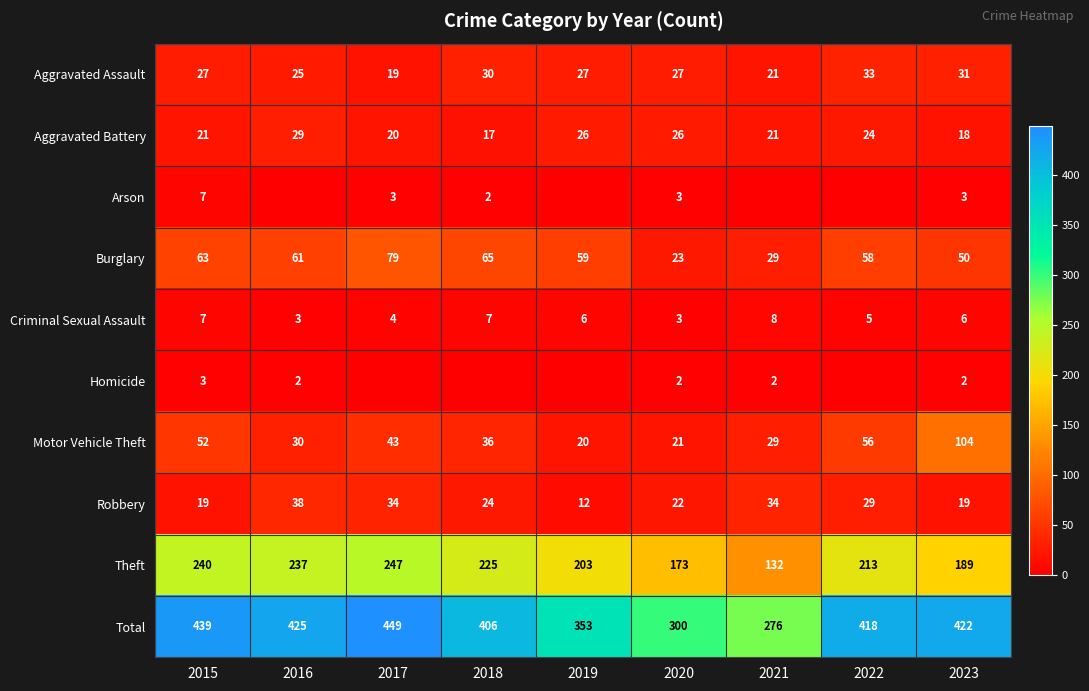

True or false: Theft has a value of 237 at 2016.

True